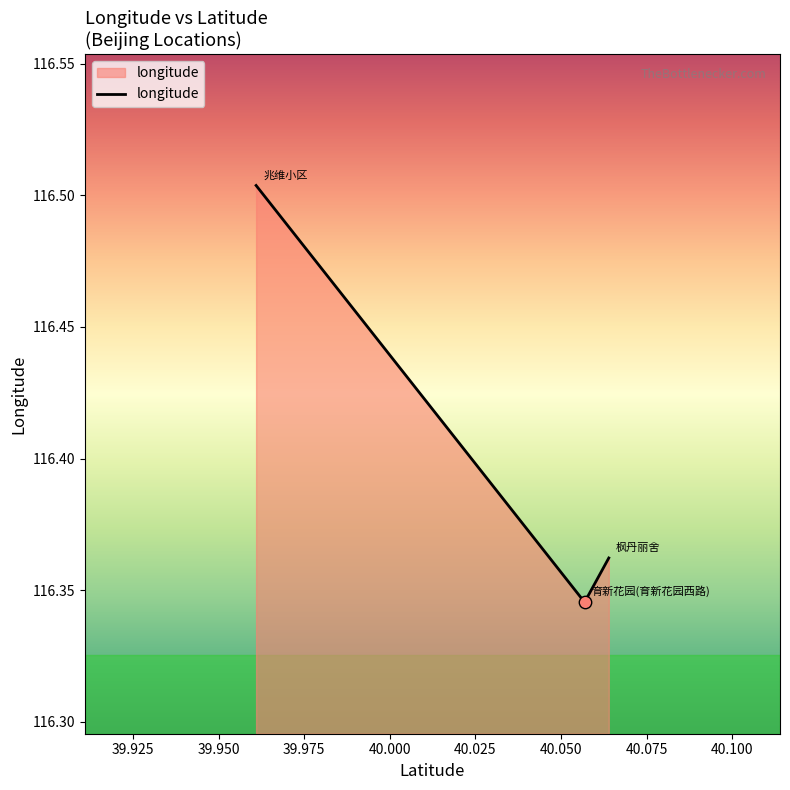

Count the values in the range 116 to 117.

3